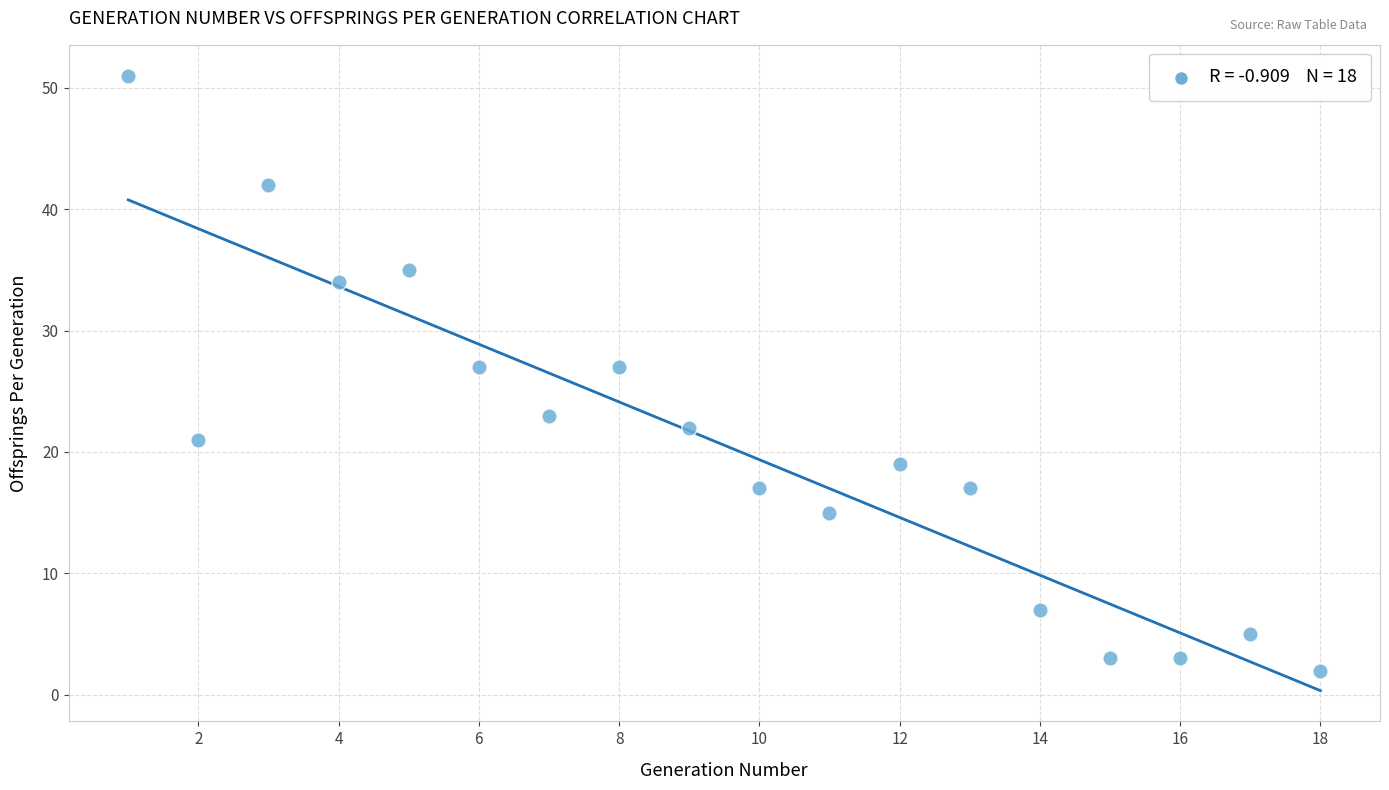

What is the range of Y values (max minus min)?

49